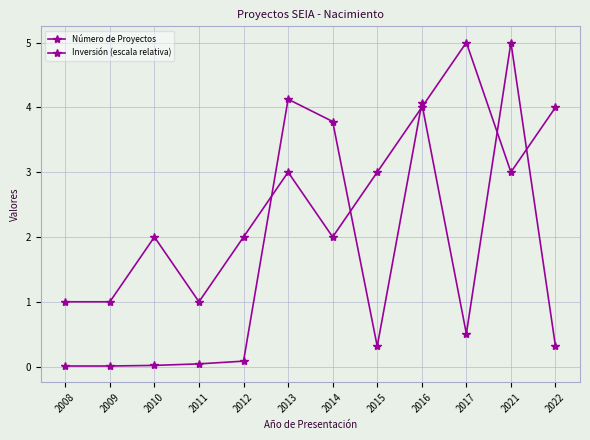

How many times do Número de Proyectos and Inversión (escala relativa) cross each other?

6